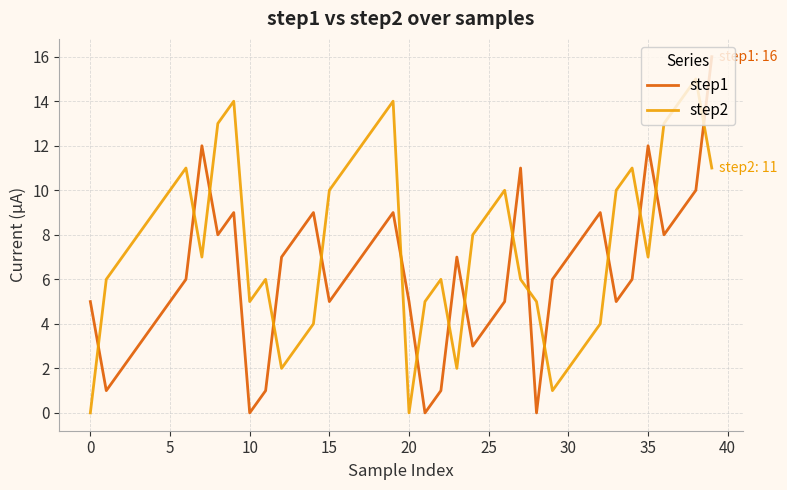

Rank the series by their maximum value, from highest to lowest.

step1, step2